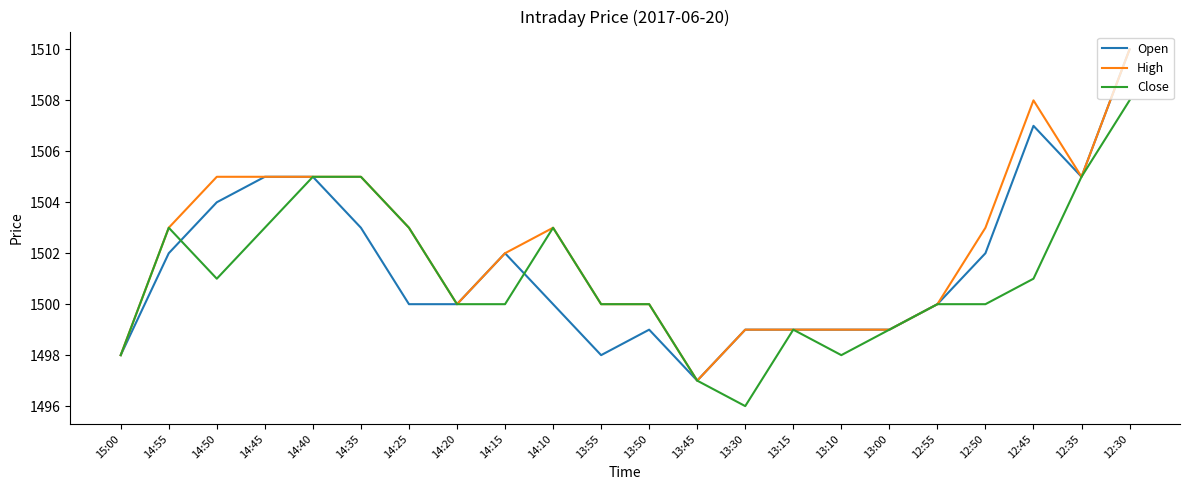

What is the approximate value of High at 12:50, to the nearest 5?

1505